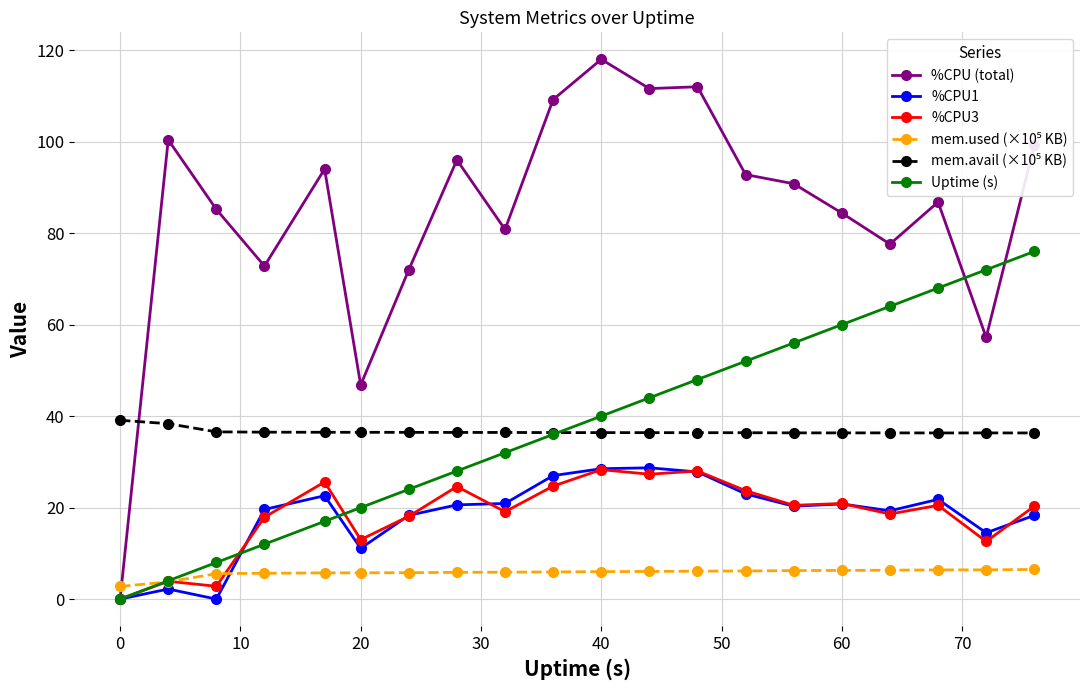

What is the highest value of the %CPU3 series?

28.3